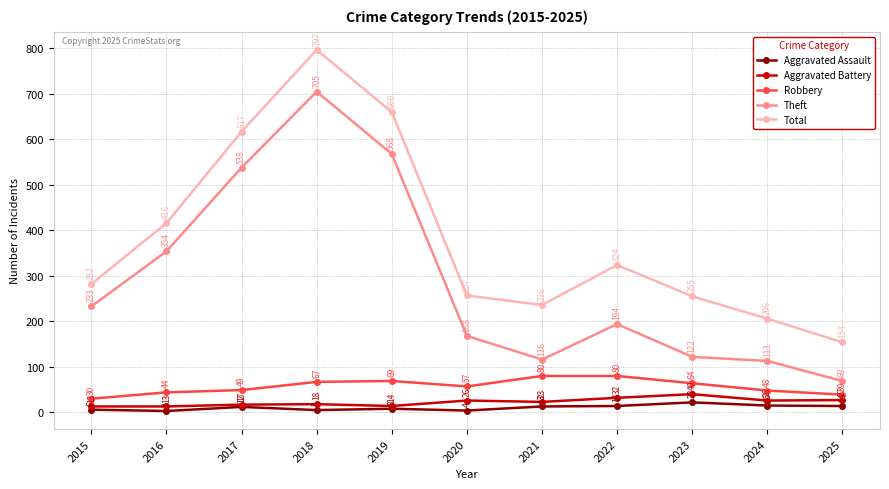

Reading left to right, what are all the values shown in this chart?

Aggravated Assault: 2015=6	2016=3	2017=12	2018=5	2019=8	2020=4	2021=13	2022=14	2023=22	2024=15	2025=14
Aggravated Battery: 2015=13	2016=13	2017=17	2018=18	2019=14	2020=26	2021=23	2022=32	2023=40	2024=26	2025=27
Robbery: 2015=30	2016=44	2017=49	2018=67	2019=69	2020=57	2021=80	2022=80	2023=64	2024=48	2025=39
Theft: 2015=233	2016=354	2017=538	2018=705	2019=568	2020=168	2021=116	2022=194	2023=122	2024=113	2025=69
Total: 2015=282	2016=416	2017=617	2018=797	2019=660	2020=257	2021=236	2022=324	2023=255	2024=206	2025=154